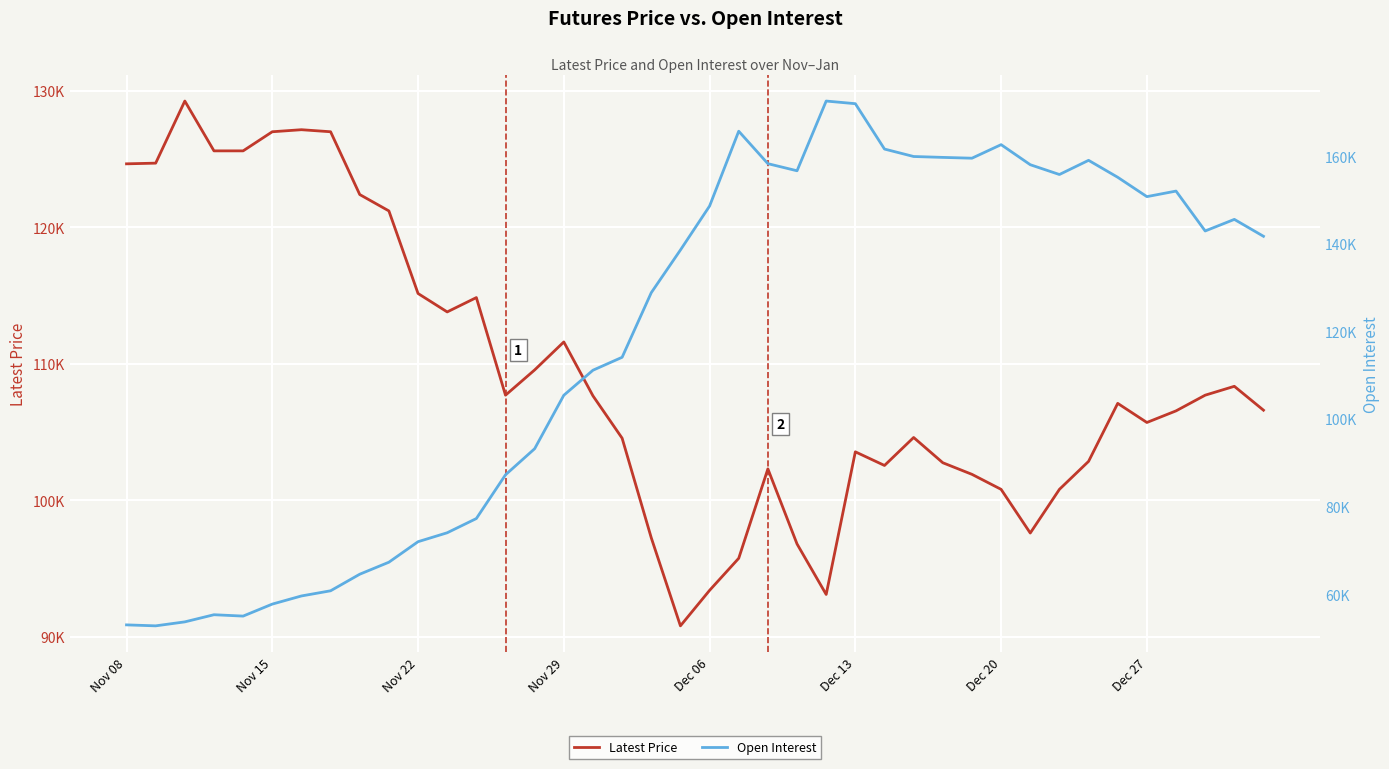

What is the difference between the second highest and second lowest values in the Latest Price series?

34050